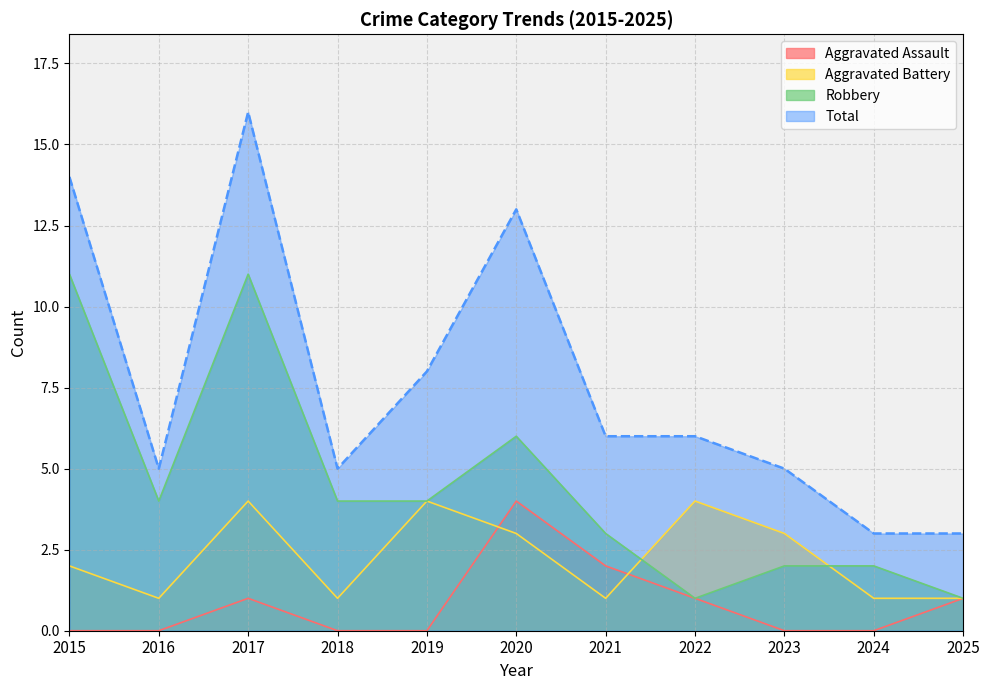

At which category does Robbery reach its first local peak?

2017